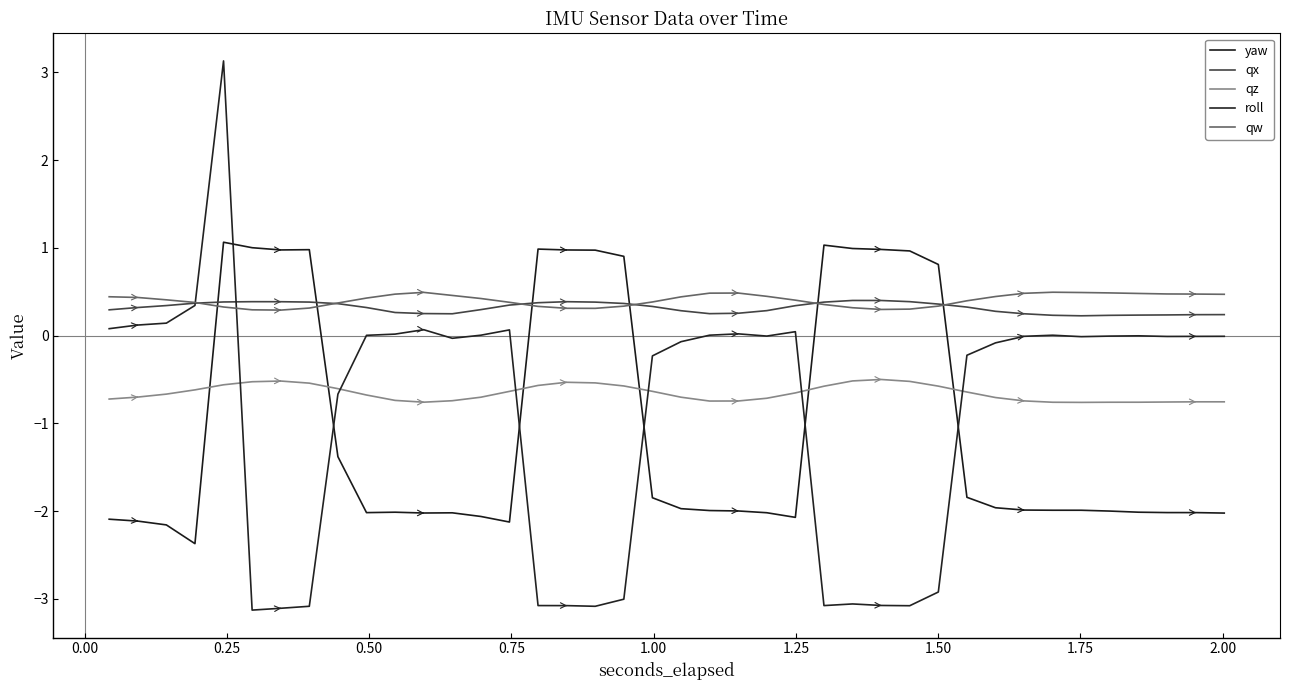

Does the chart display data point markers on the line(s)?

No